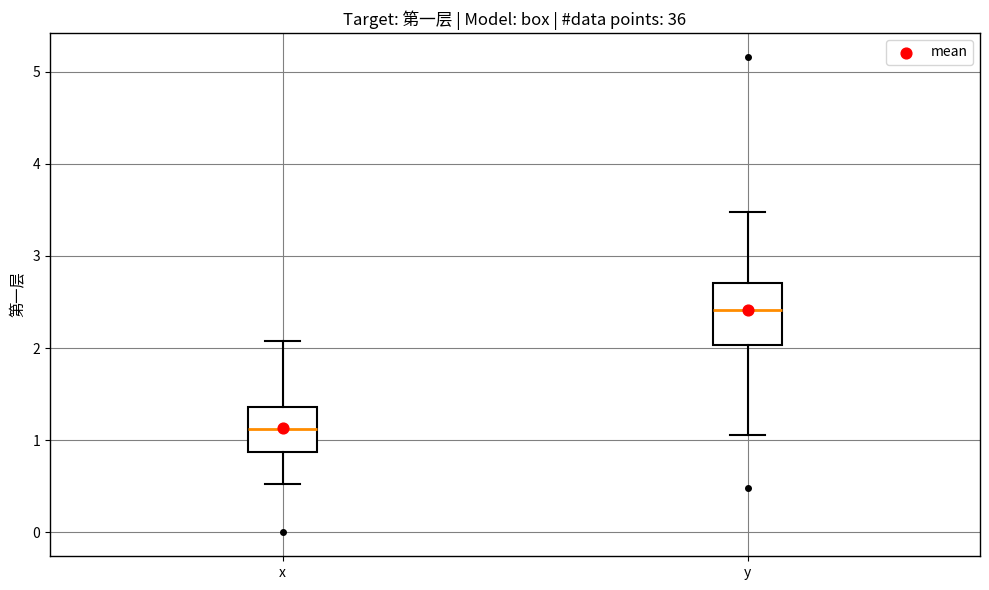

Comparing the boxes themselves (not the whiskers), which one is the tallest?

y